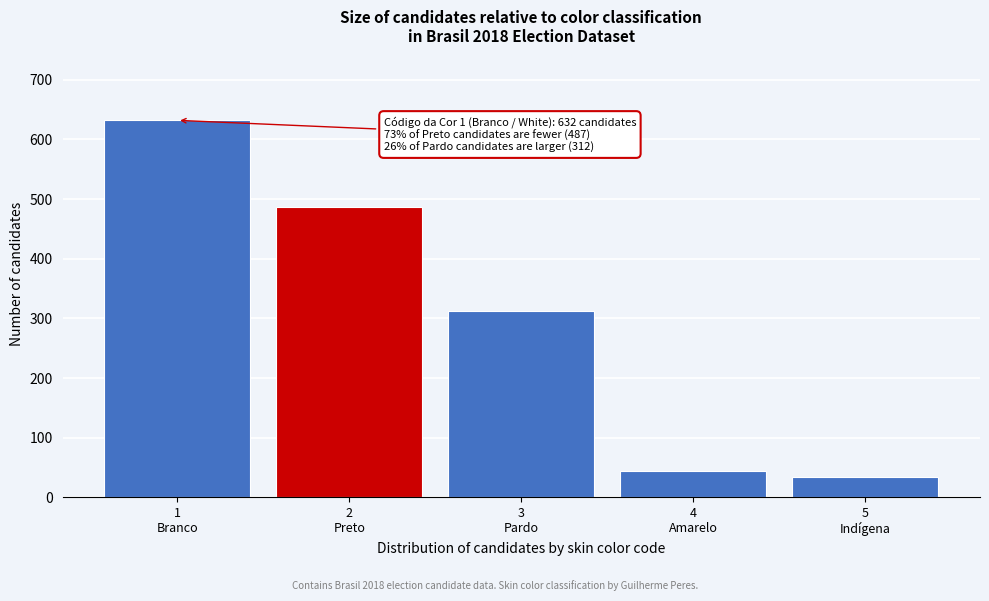

Reading left to right, extract all data points from this chart.

632	487	312	45	34